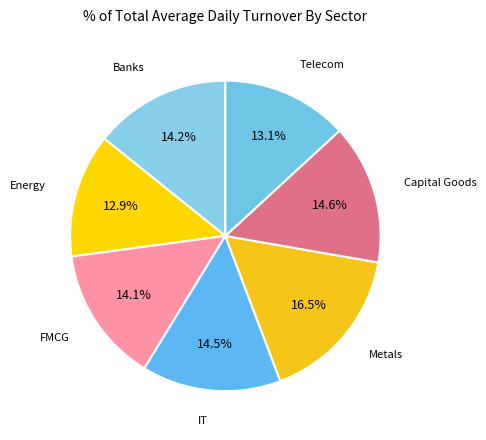

What percentage is NOT represented by Banks?

85.8%